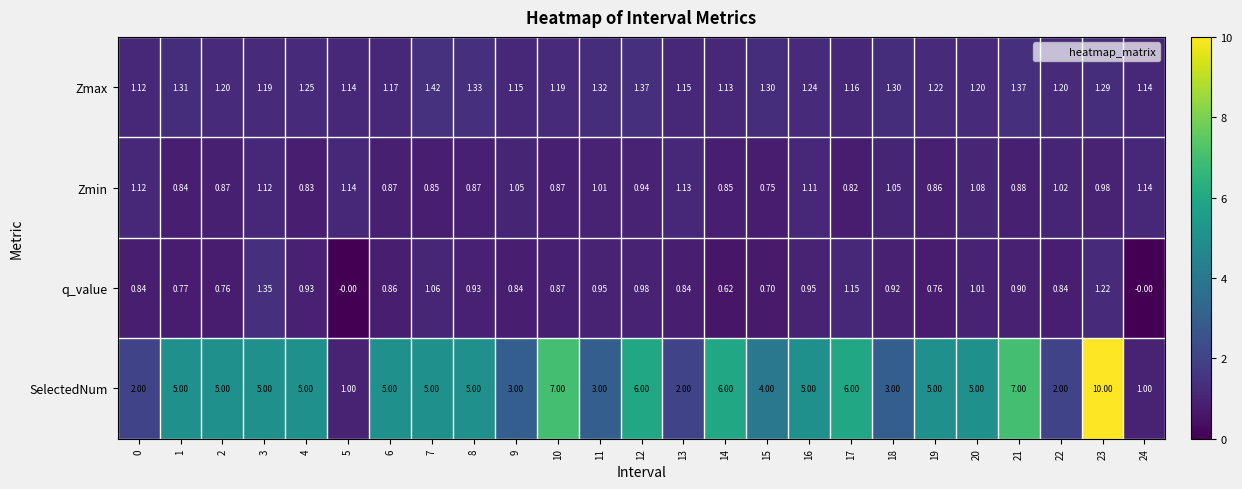

How many positive values does the q_value series have?

23